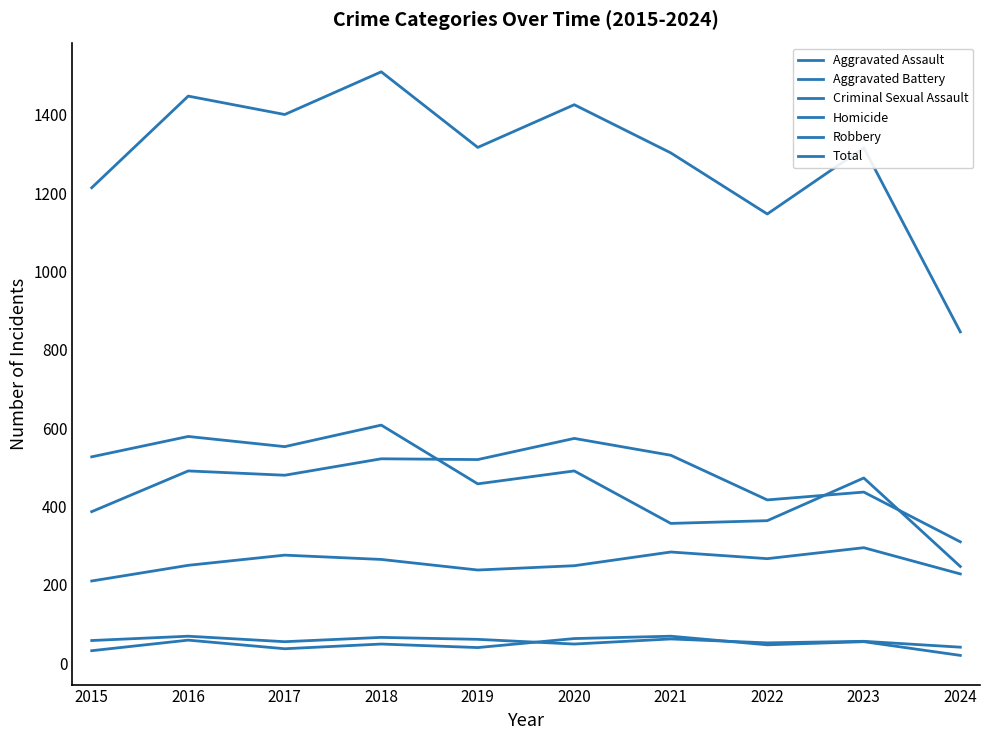

Between 2019 and 2015, which is larger?

2019